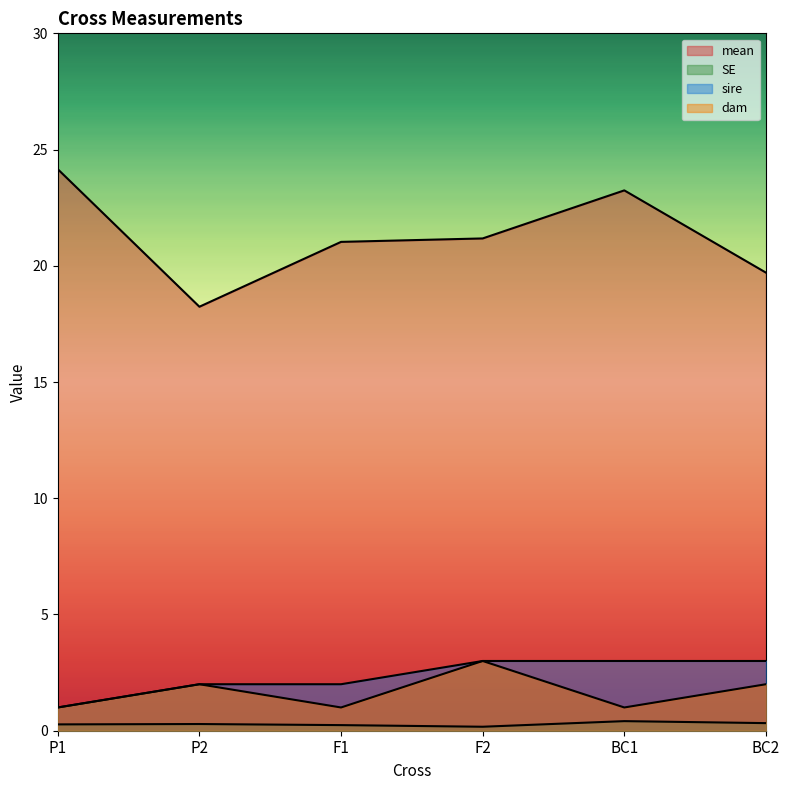

What is the spread (max minus min) of values at F2?

21.0